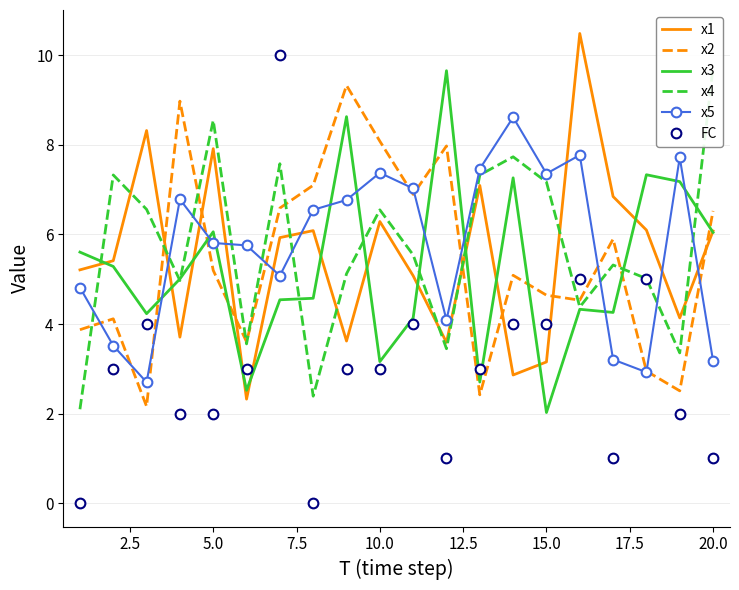

True or false: x2 and x1 intersect in this chart.

True